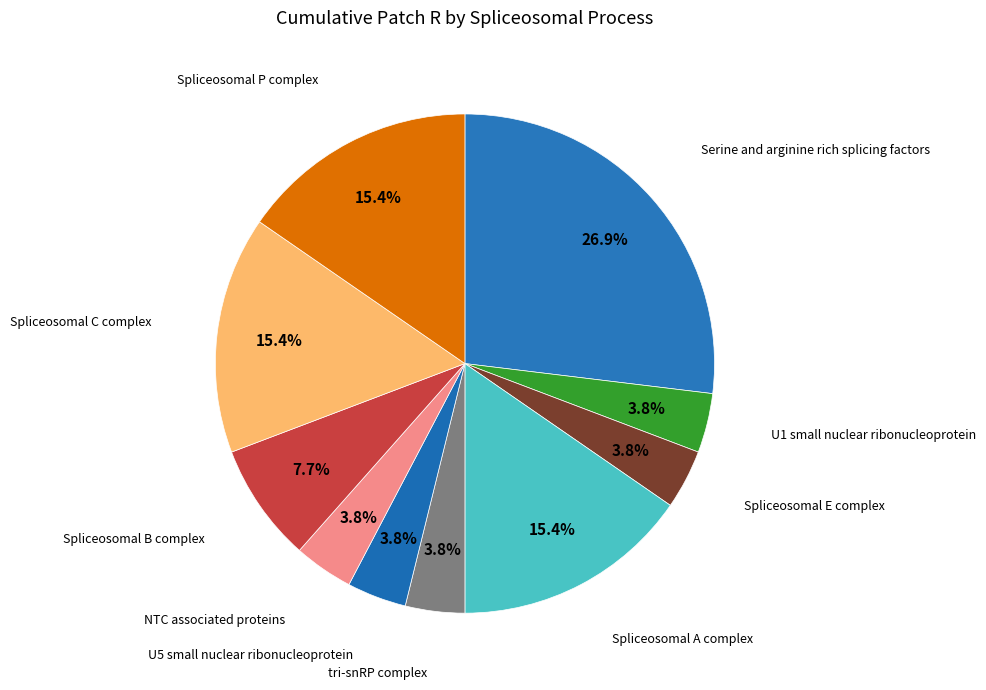

Count the number of slices in the pie.

10